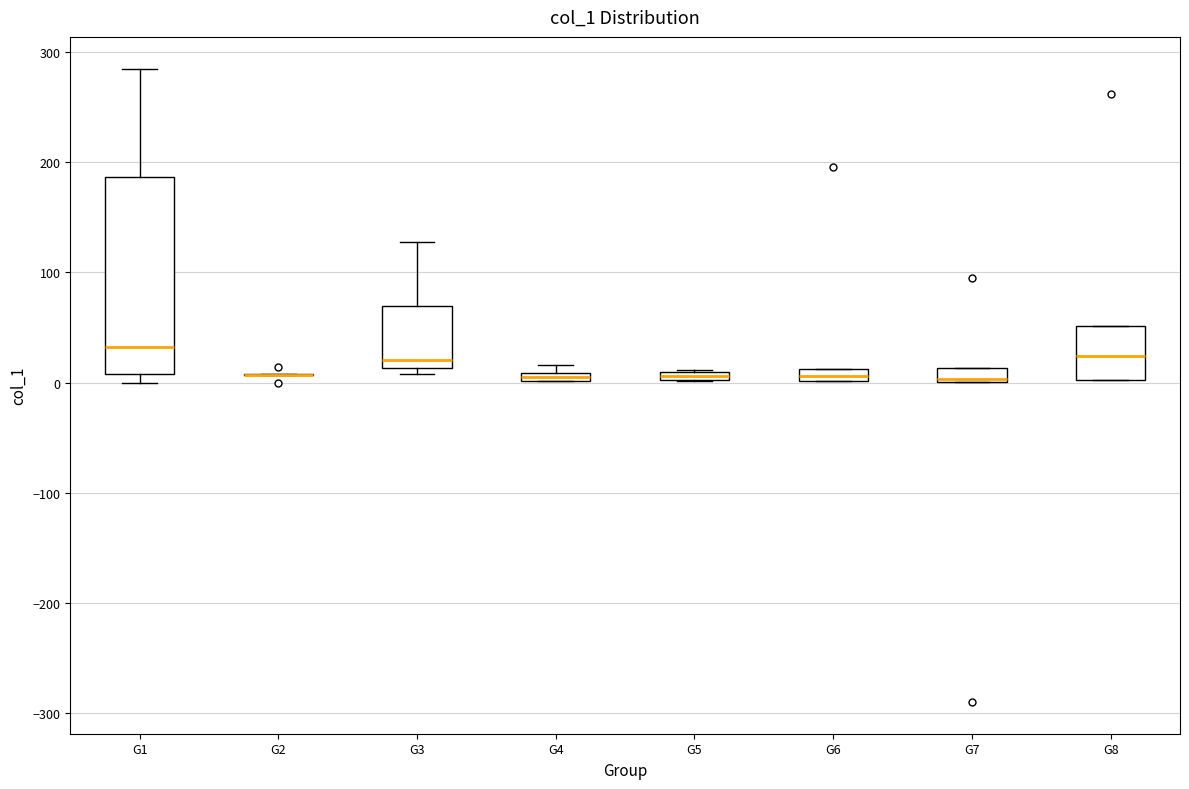

Where is the lower edge of the box for G6 on the y-axis? The values are not printed on the chart, so give them approximately, as read against the axis.

0